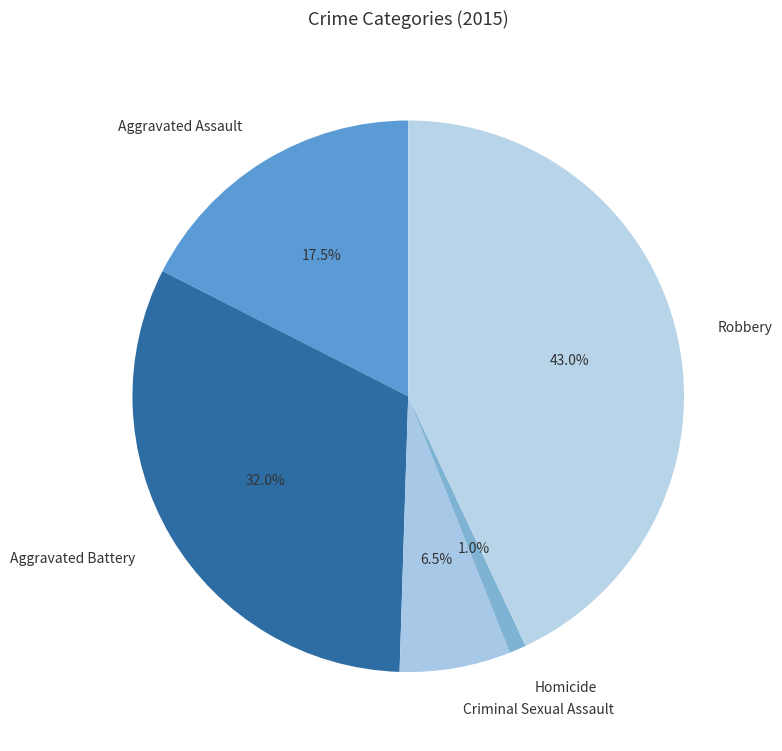

True or false: Aggravated Battery accounts for 32% of the total.

True